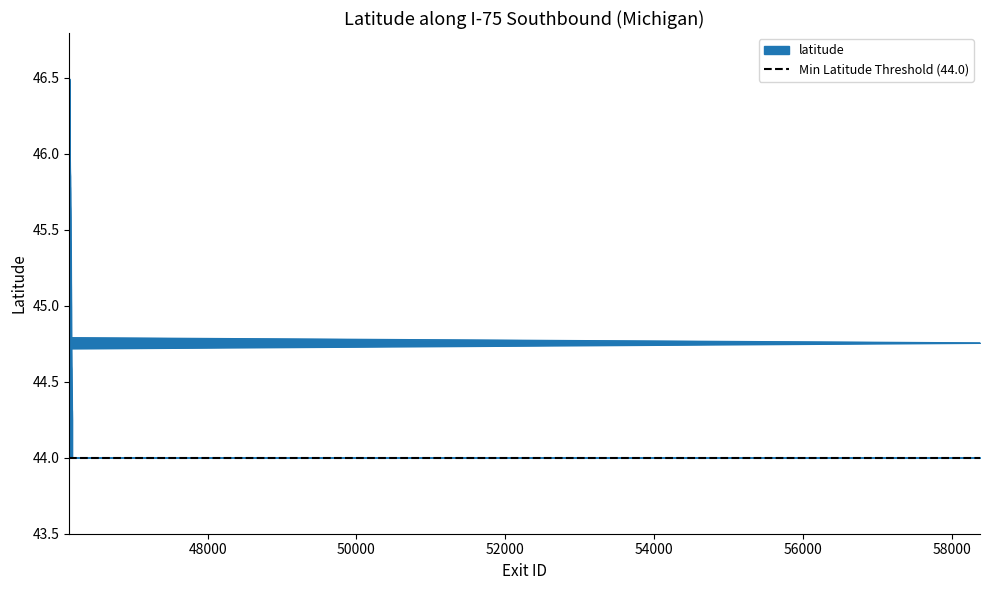

List the labels in order of value, smallest first.

46179, 46178, 46177, 46176, 46175, 46174, 46173, 46172, 46171, 46170, 46169, 58383, 46168, 46167, 46166, 46165, 46164, 46163, 46162, 46161, 46160, 46159, 46158, 46157, 46156, 46155, 46154, 46153, 46152, 46151, 46150, 46149, 46148, 46147, 46146, 46145, 46144, 46143, 46142, 46141